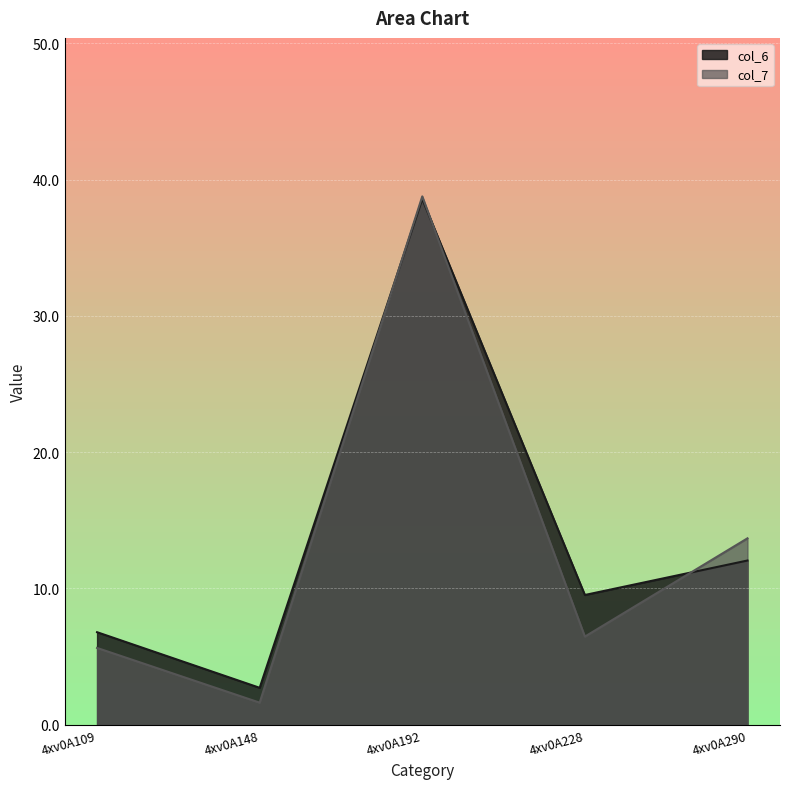

Which series has the largest total across all categories?

col_6